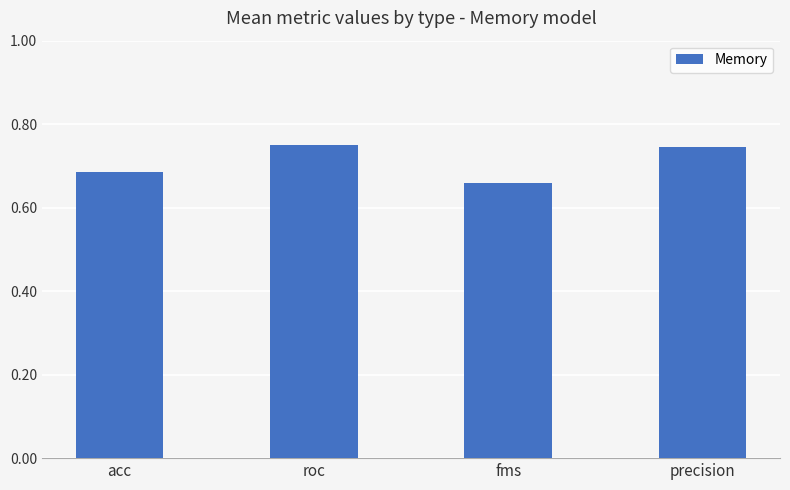

What position from the left is acc?

1